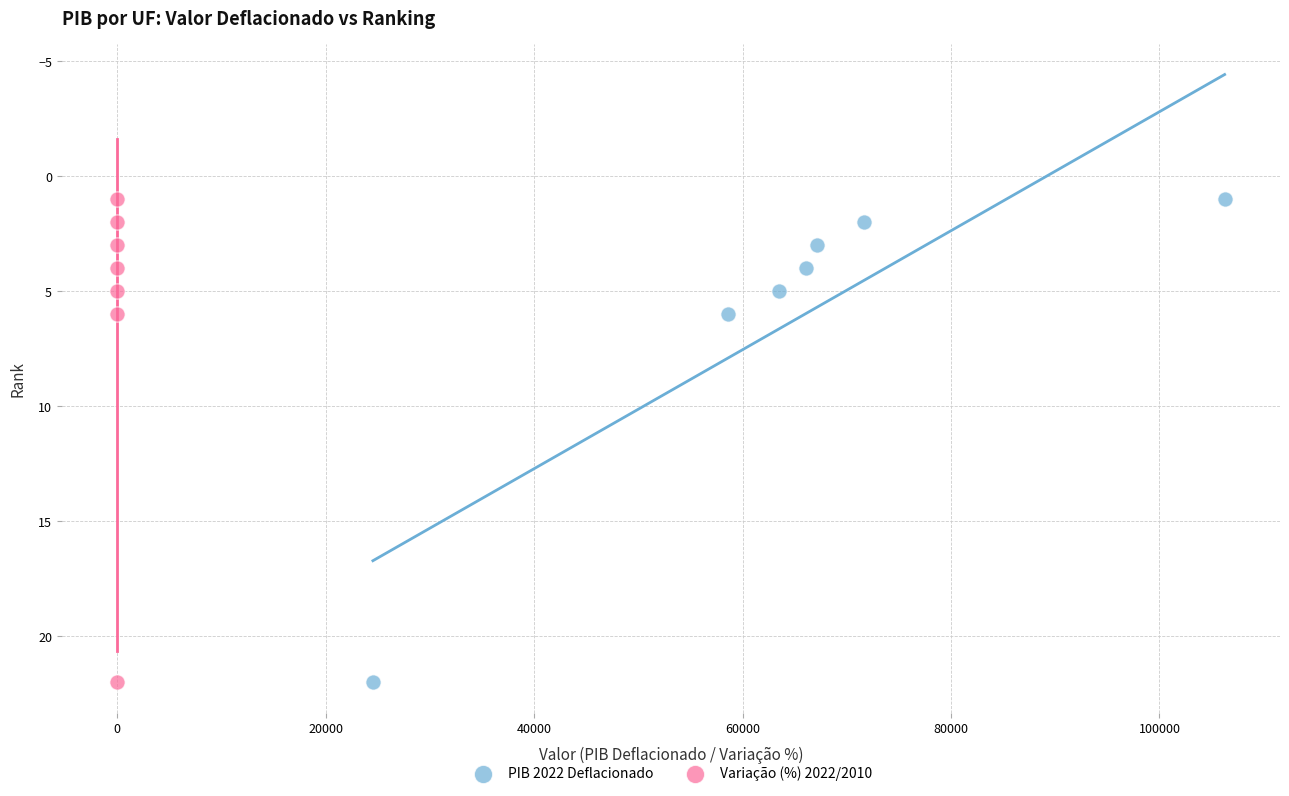

What are all the series names shown in the legend?

PIB 2022 Deflacionado, Variação (%) 2022/2010